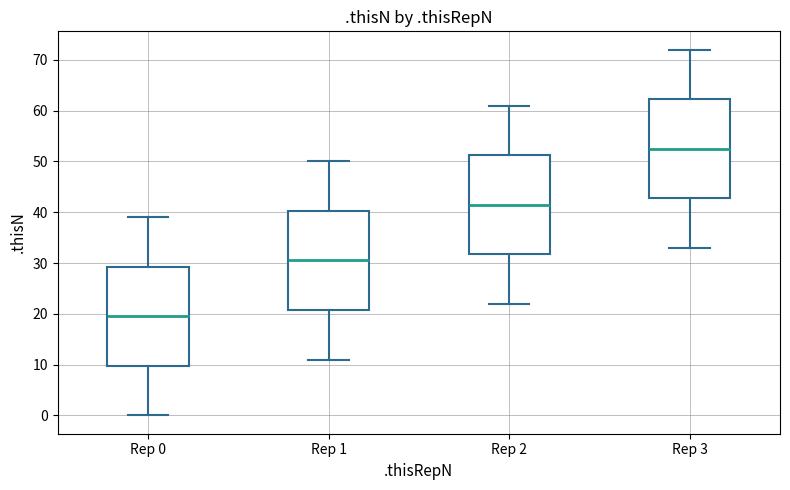

Where does the median line of the box for Rep 3 sit on the y-axis? The values are not printed on the chart, so give them approximately, as read against the axis.

53